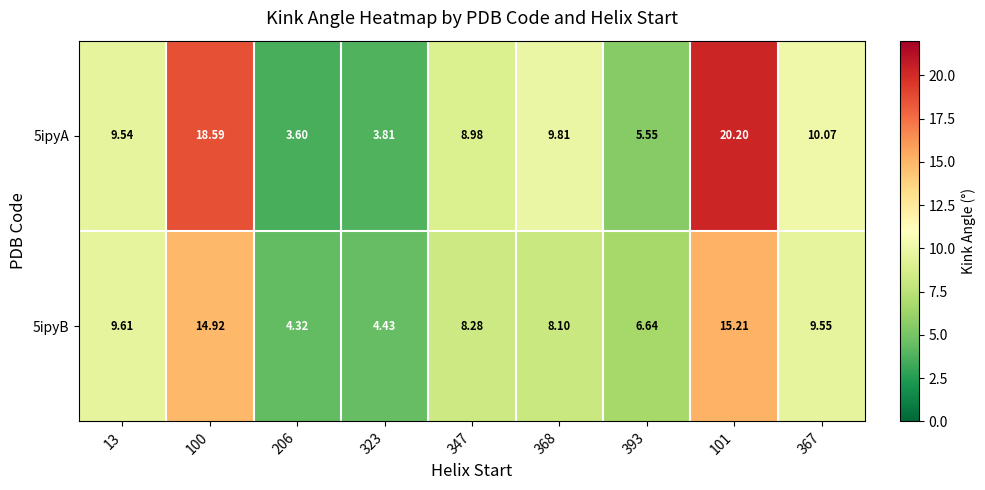

Is the value of 5ipyA at 101 greater than the value of 5ipyB at 206?

Yes